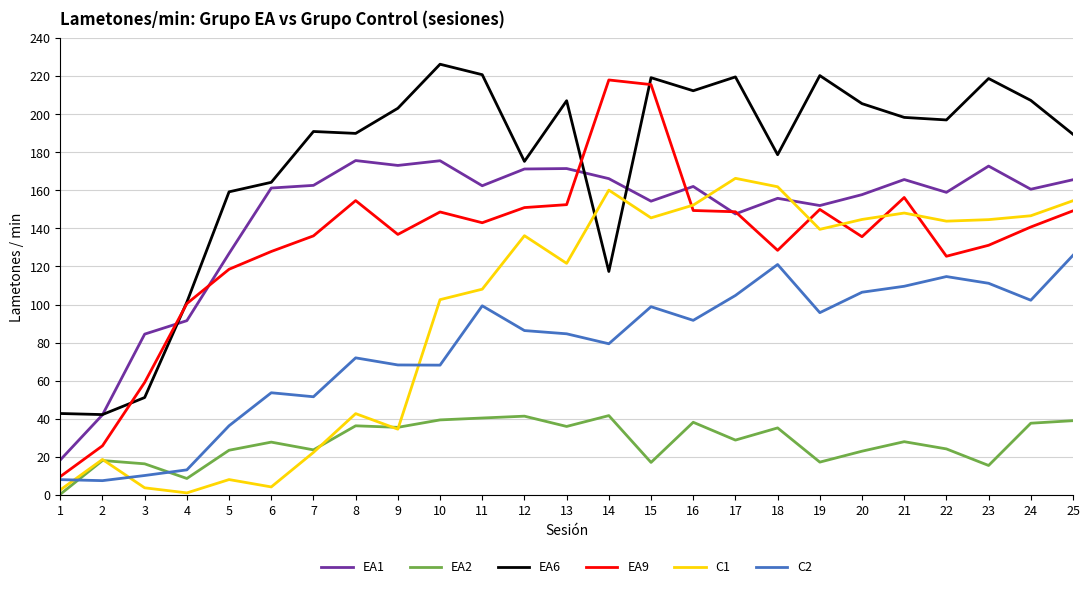

Is the value of C1 at 10 greater than the value of C2 at 23?

No